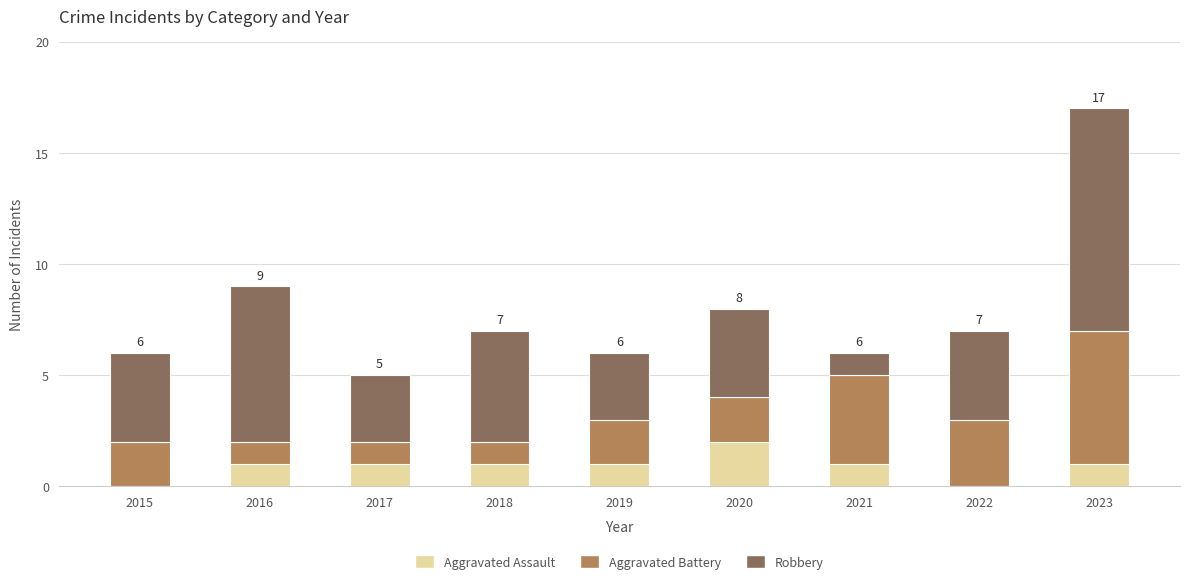

What is the sum of all Aggravated Assault values?

8